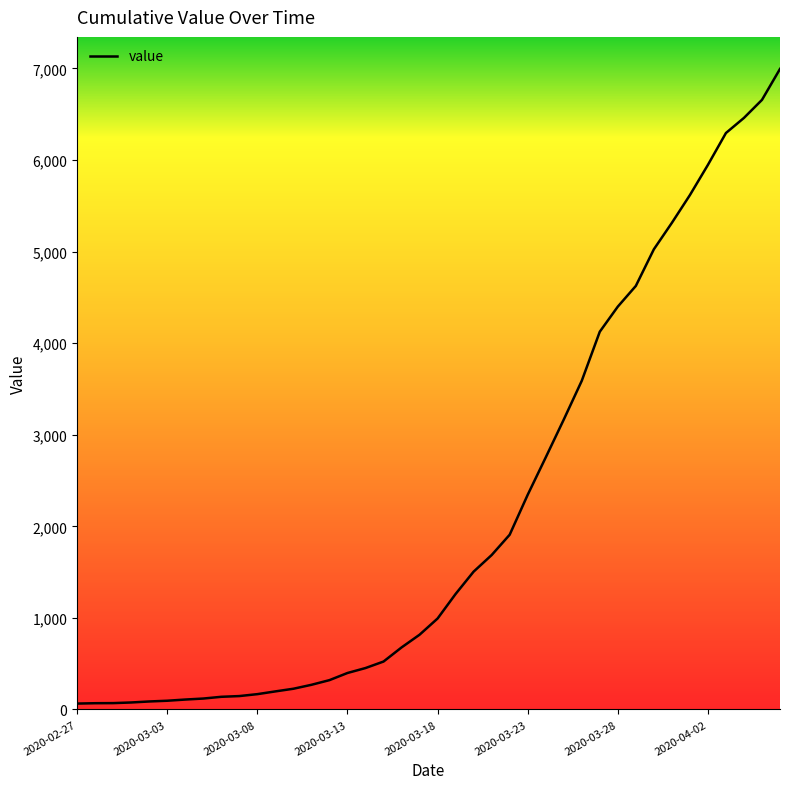

What is the maximum value shown in the chart?

6995